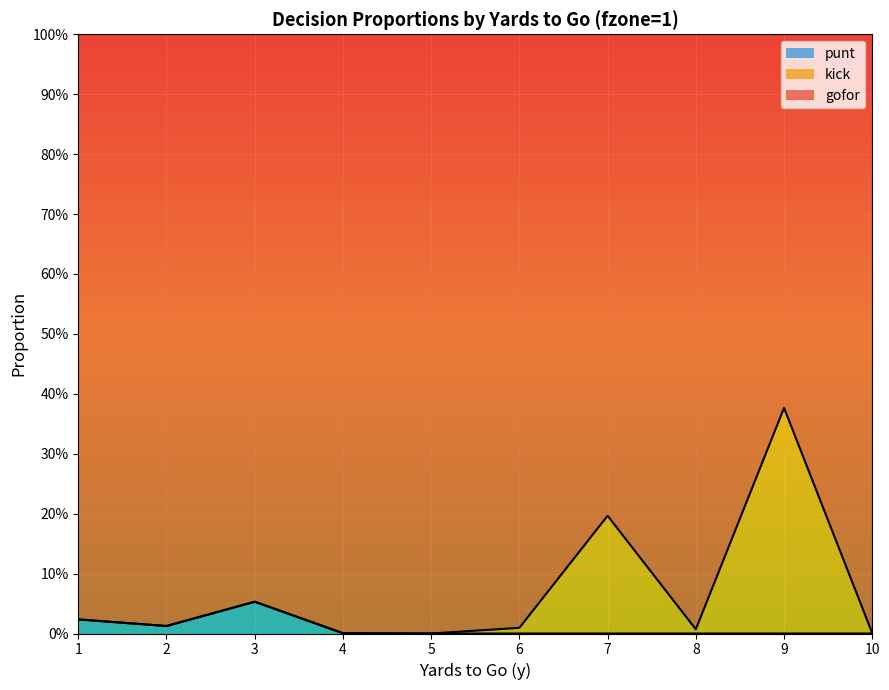

What are all the series names shown in the legend?

punt, kick, gofor